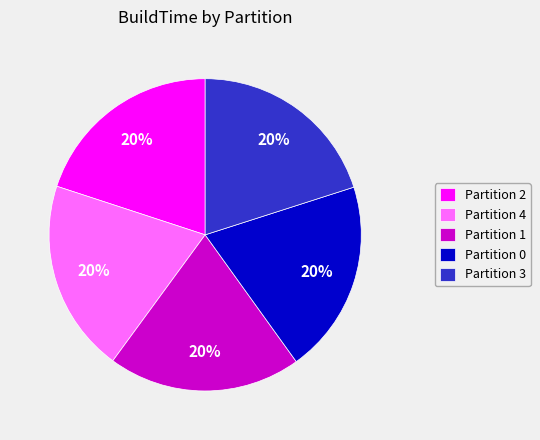

To the nearest percent, what is the combined percentage of Partition 2 and Partition 4?

40%